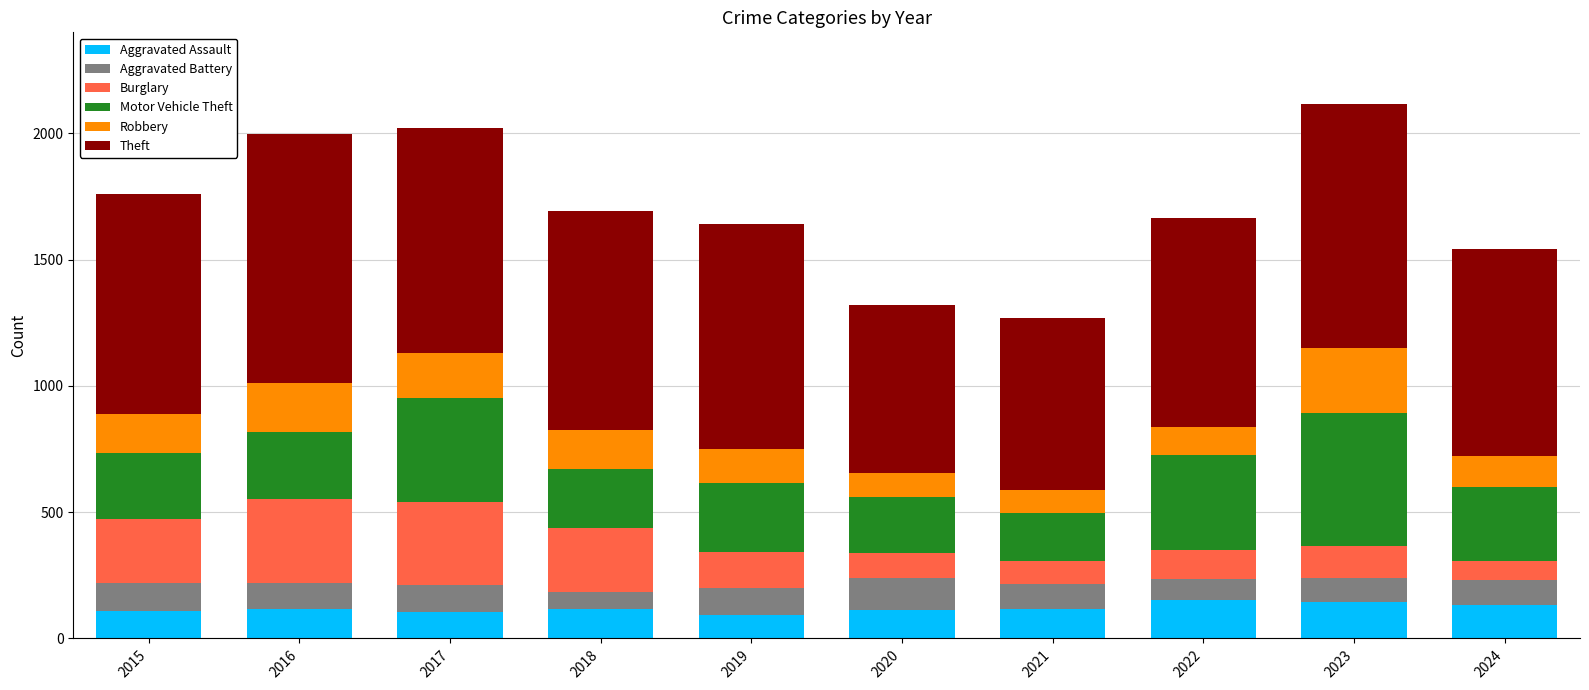

What is the highest value of the Aggravated Assault series?

154